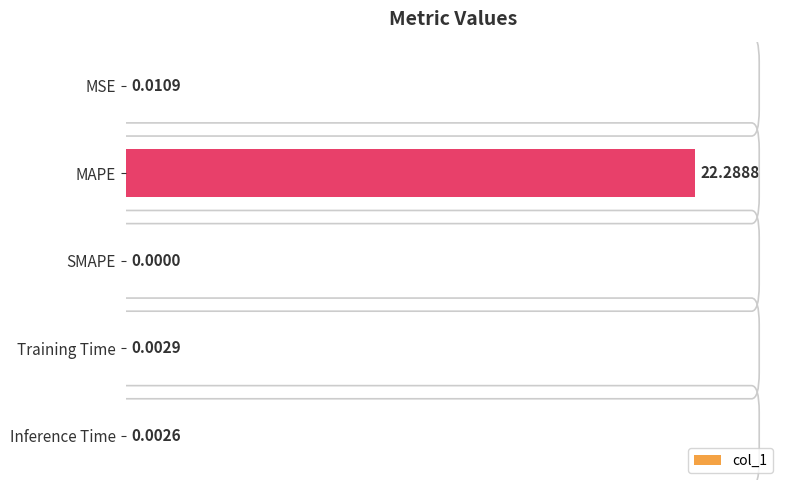

Does the chart contain stacked bars?

No